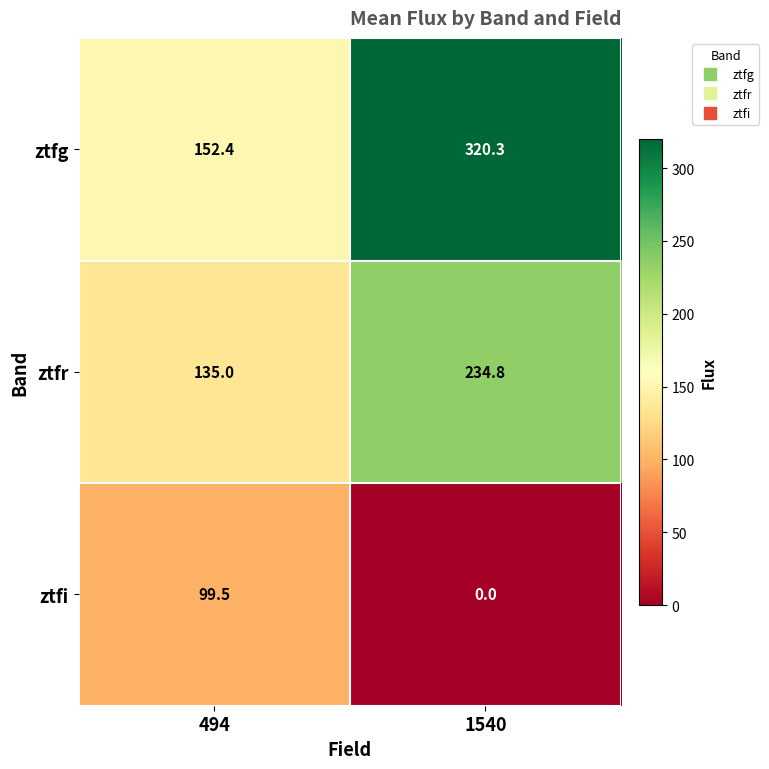

Reading left to right, transcribe all the data shown in this chart.

ztfg: 494=152.4	1540=320.3
ztfr: 494=135.0	1540=234.8
ztfi: 494=99.5	1540=0.0